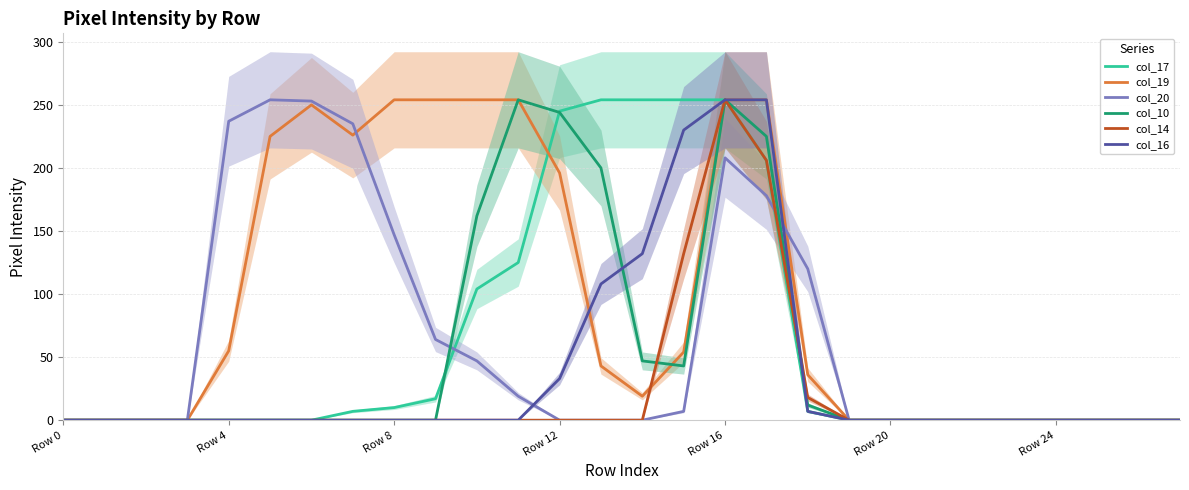

Which series has the widest spread of values?

col_17